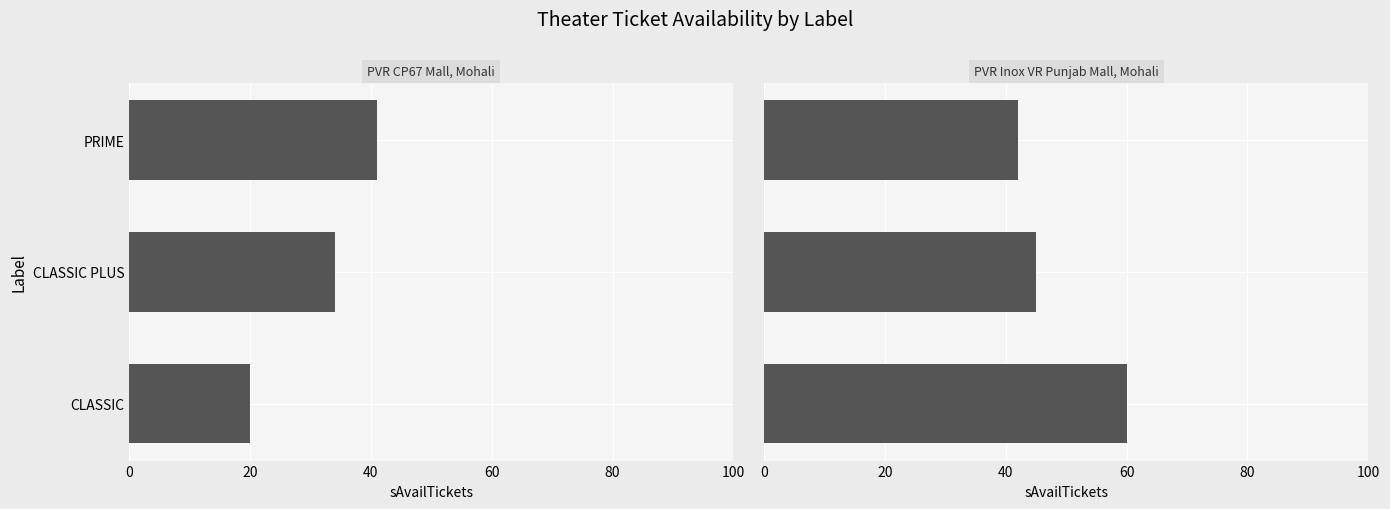

The PVR Inox VR Punjab Mall, Mohali series shows 21 at CLASSIC PLUS. True or false?

False